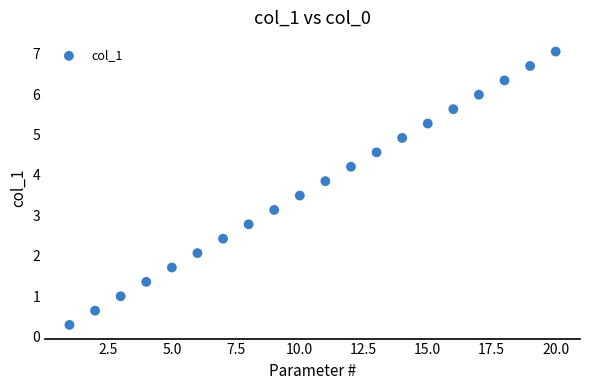

What is the range of Y values (max minus min)?

6.8